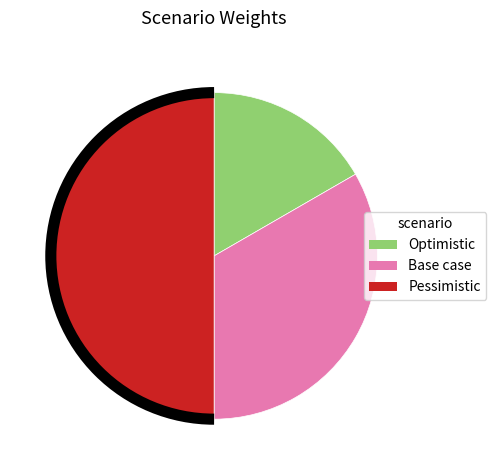

Count the number of slices in the pie.

3